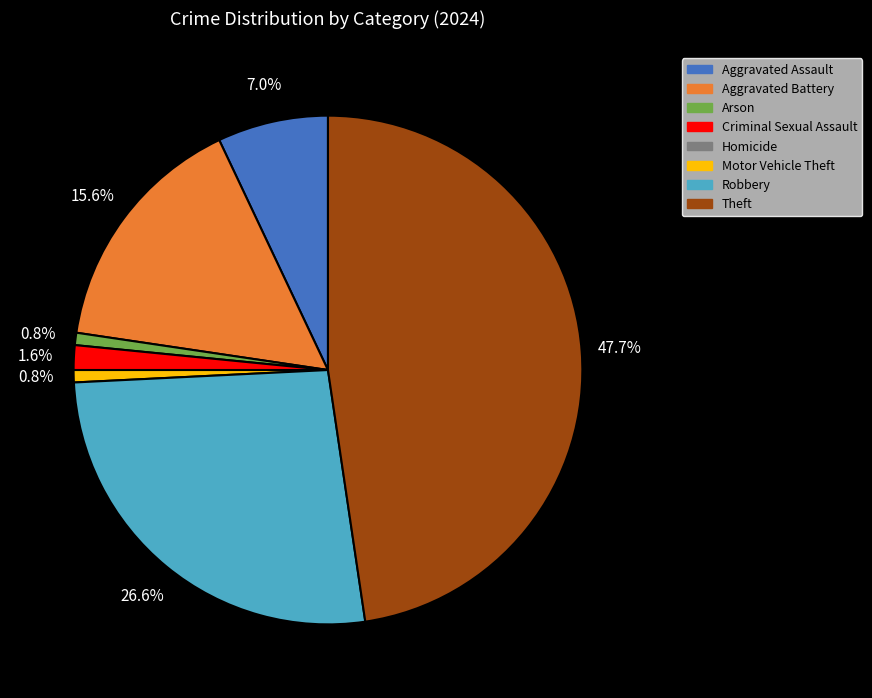

To the nearest percent, what is the average slice percentage?

12%